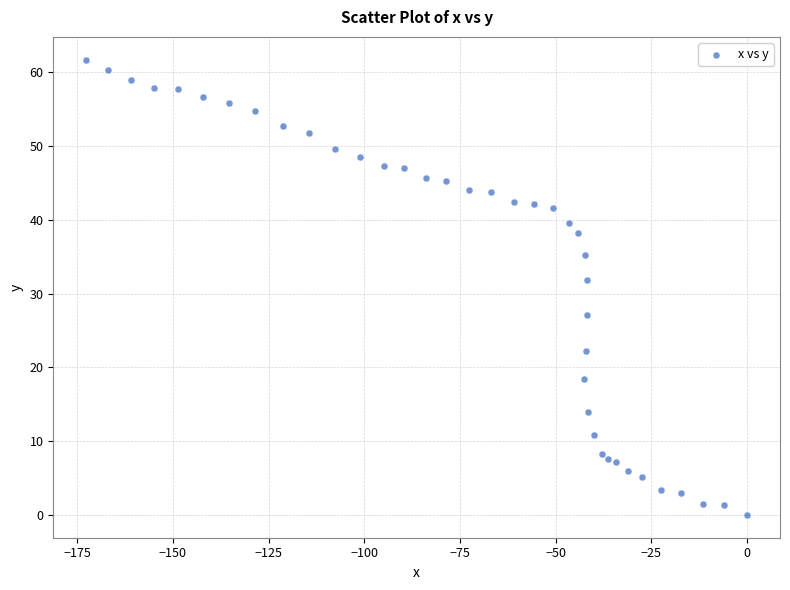

What Y value in the scatter plot is closest to 30?

31.9